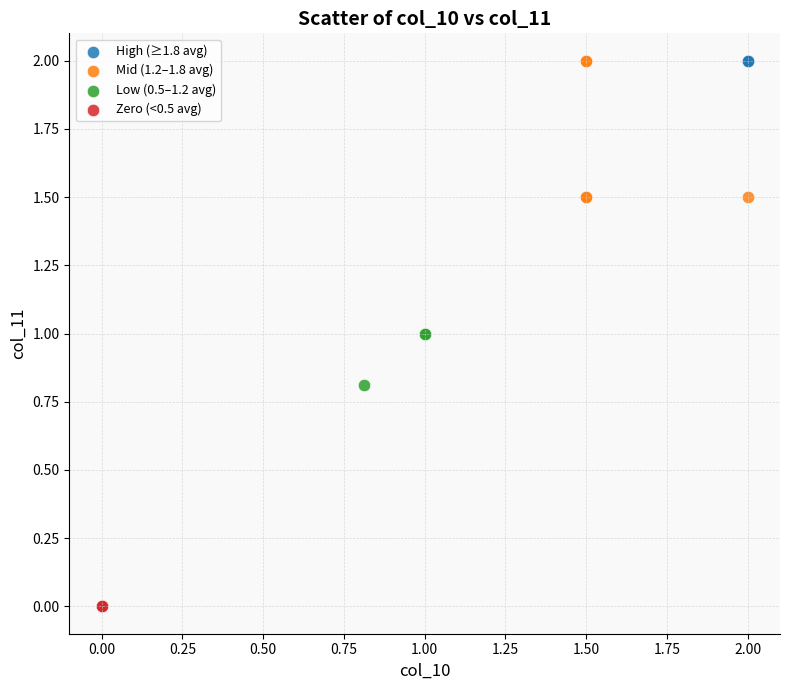

What are all the series names shown in the legend?

High (≥1.8 avg), Mid (1.2–1.8 avg), Low (0.5–1.2 avg), Zero (<0.5 avg)